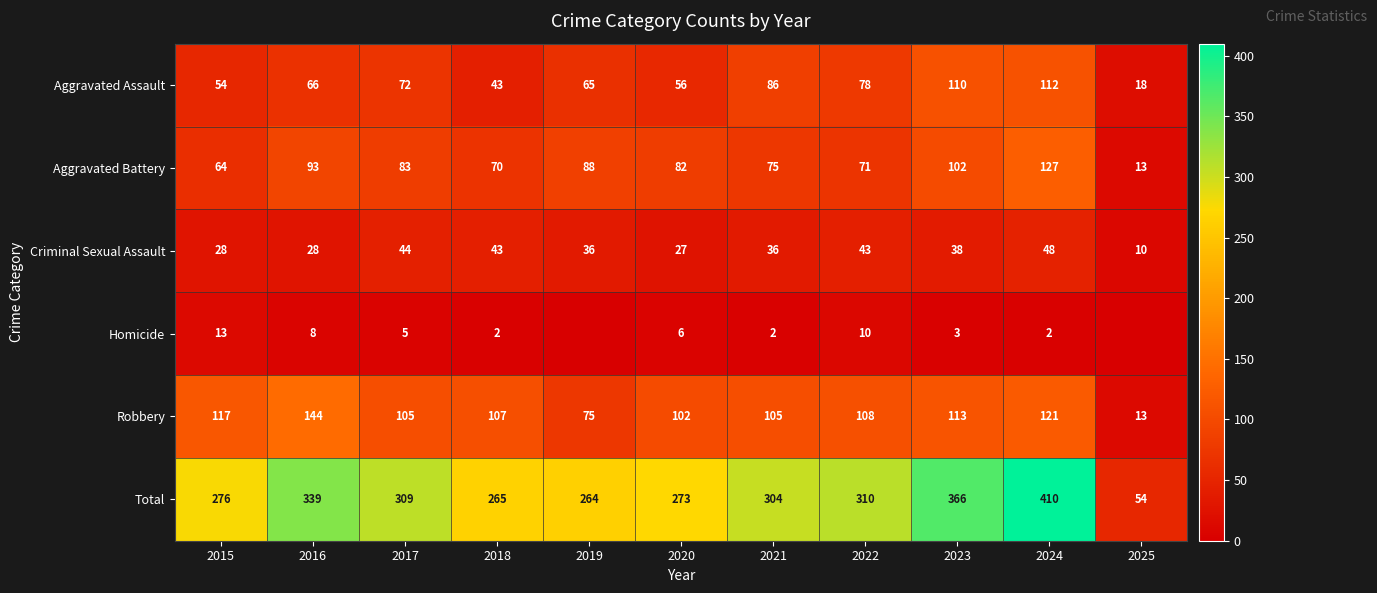

At how many categories does at least one series exceed 245?

10